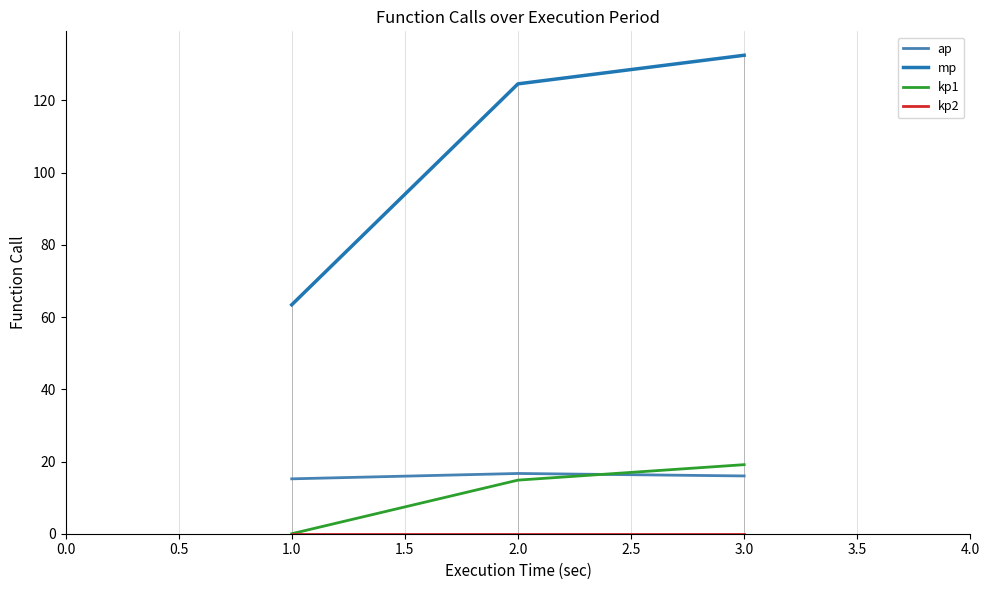

True or false: mp has a value of 40.7 at 3.0.

False